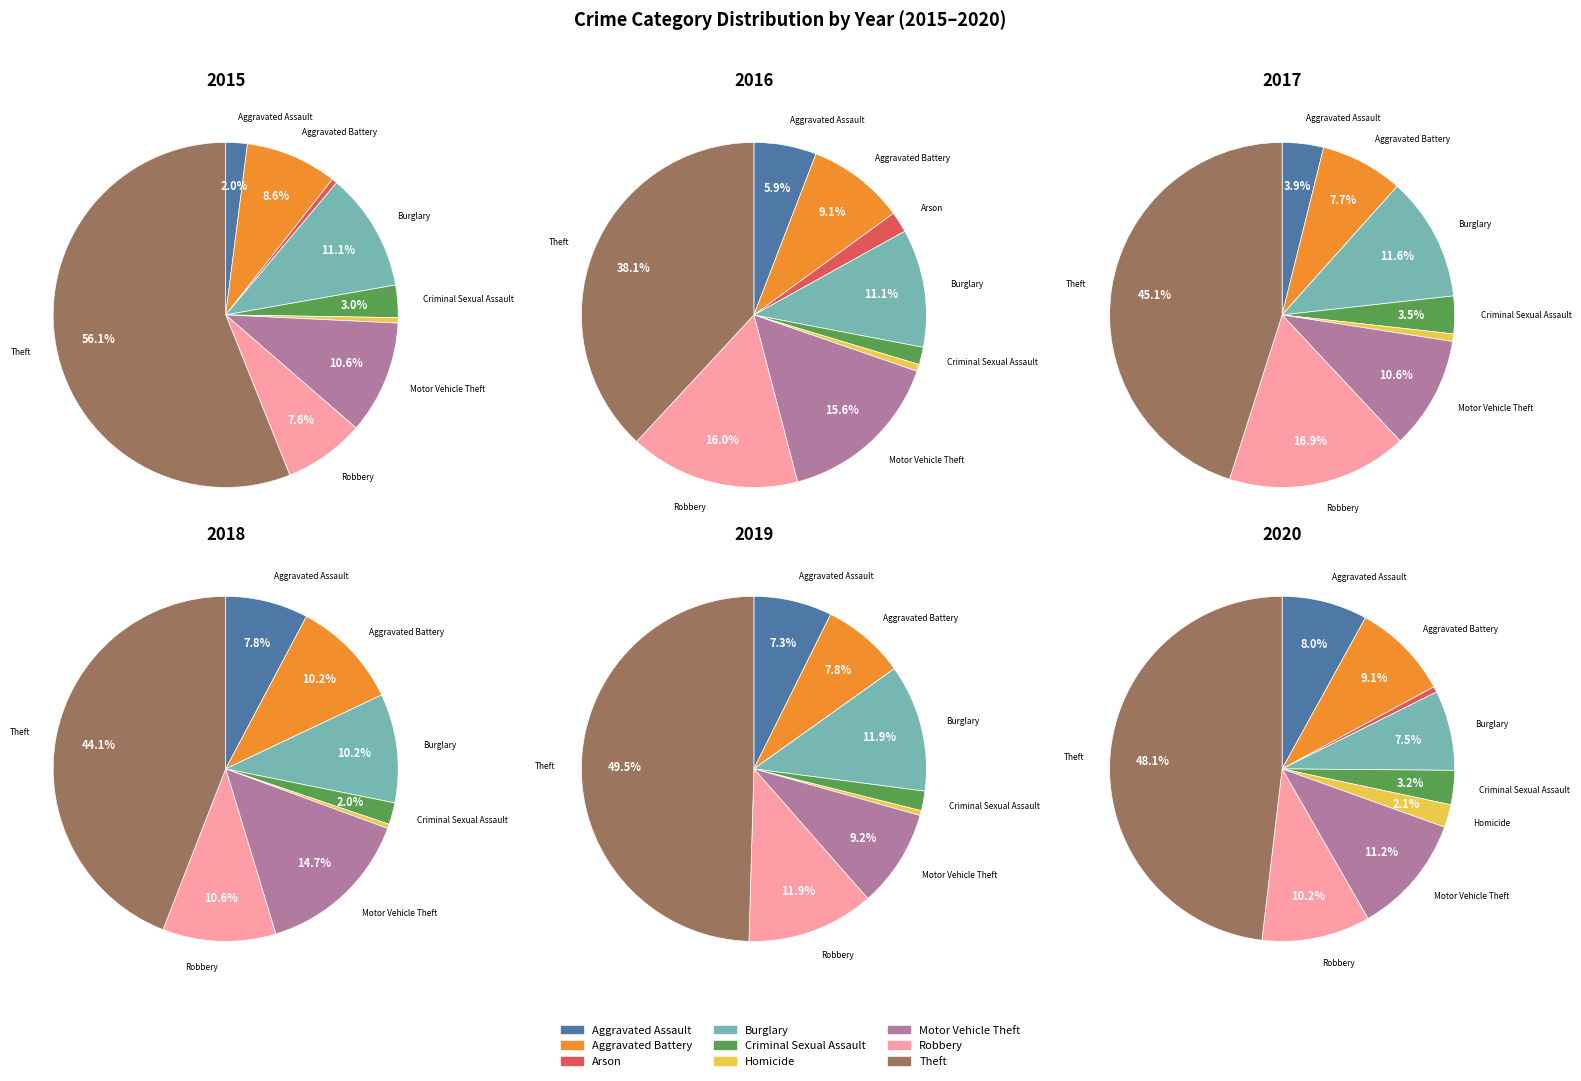

Which slice represents more than half of the pie?

Theft